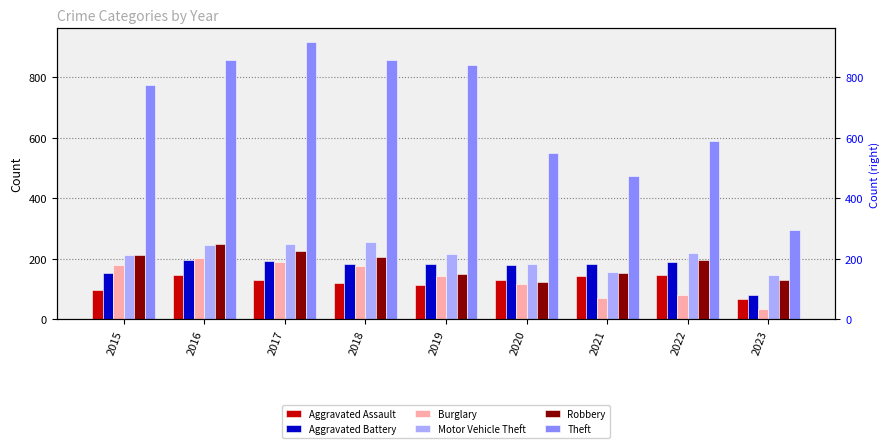

Between 2017 and 2018, which series saw the biggest shift?

Theft